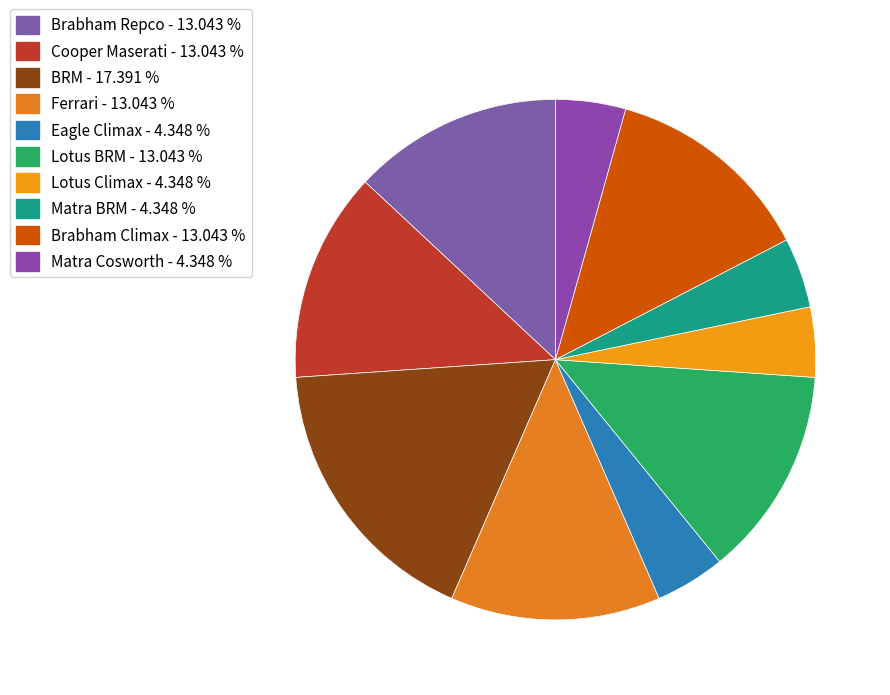

Between Ferrari and Matra Cosworth, which is larger?

Ferrari